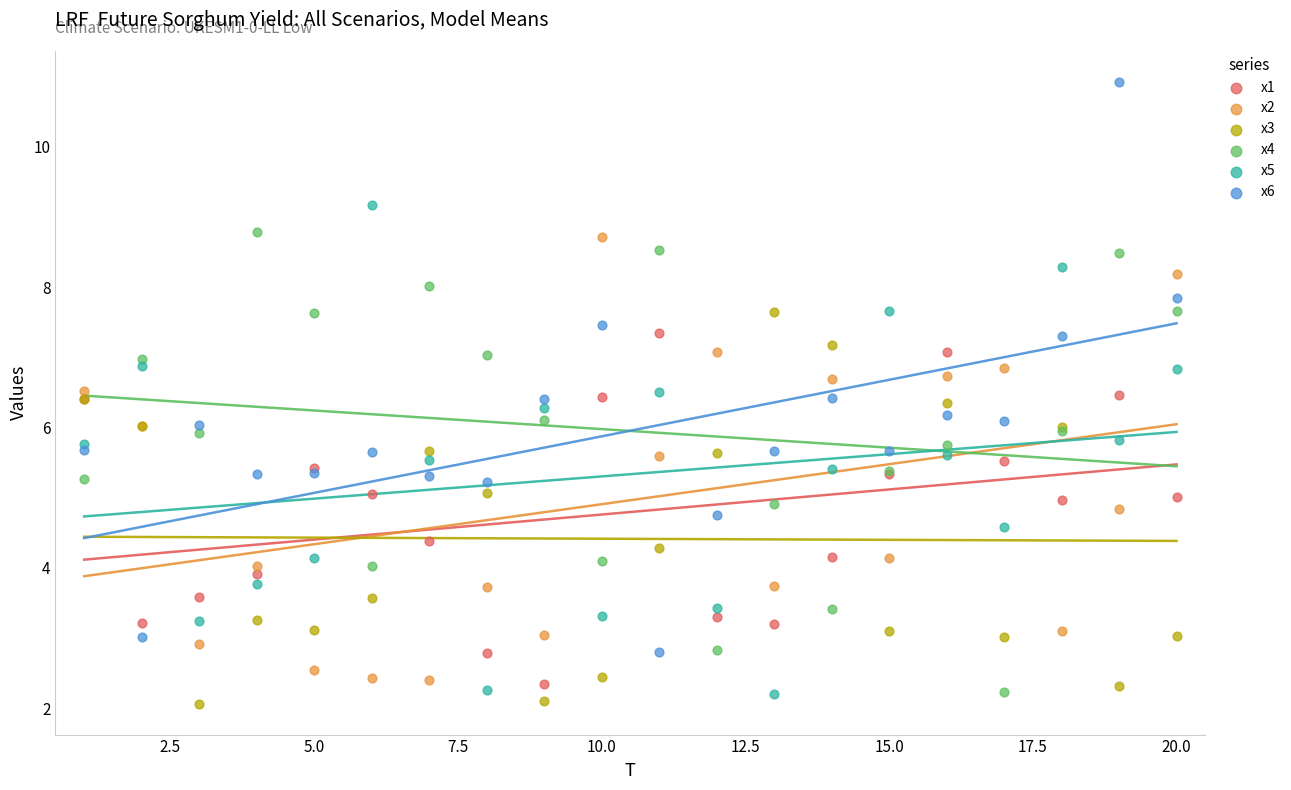

Which series reaches the maximum Y coordinate?

x6